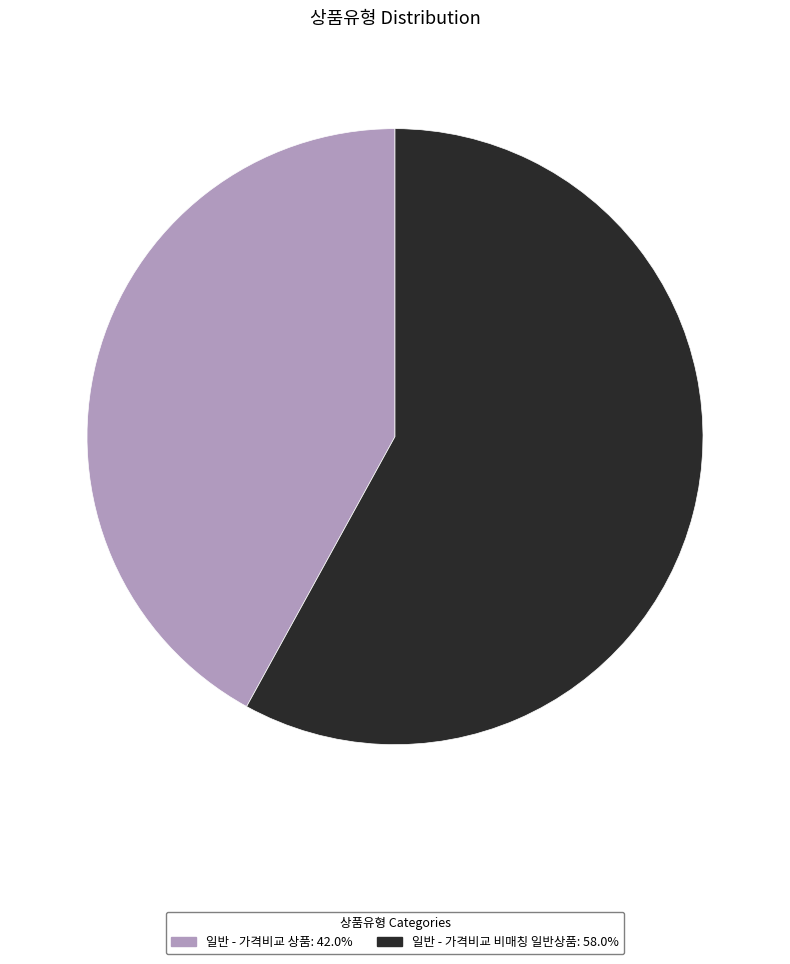

Does 일반 - 가격비교 상품: 42.0% account for over 50% of the chart?

No